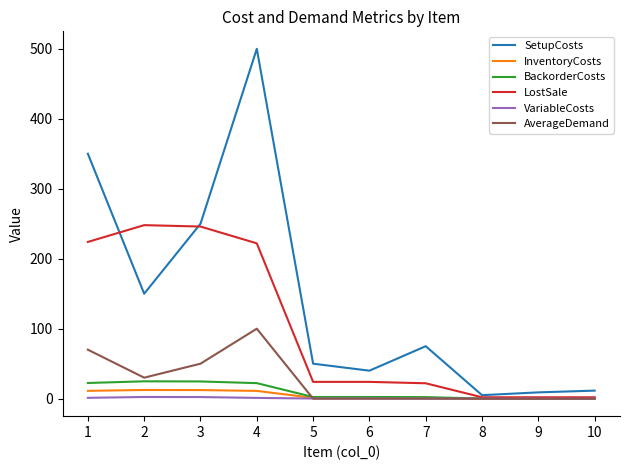

At which category is the sum across all series the highest?

4